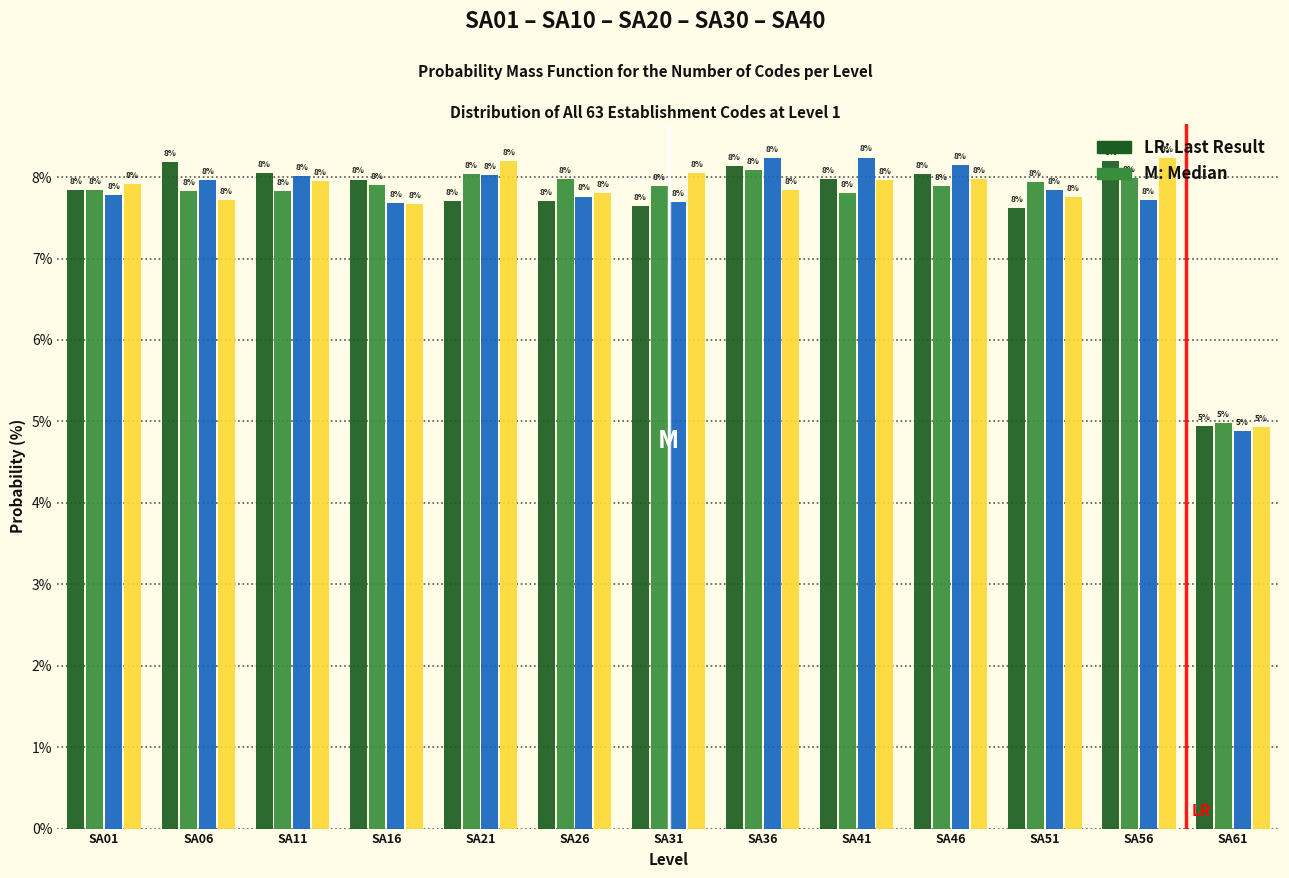

Which category has the lowest value across all series?

SA61